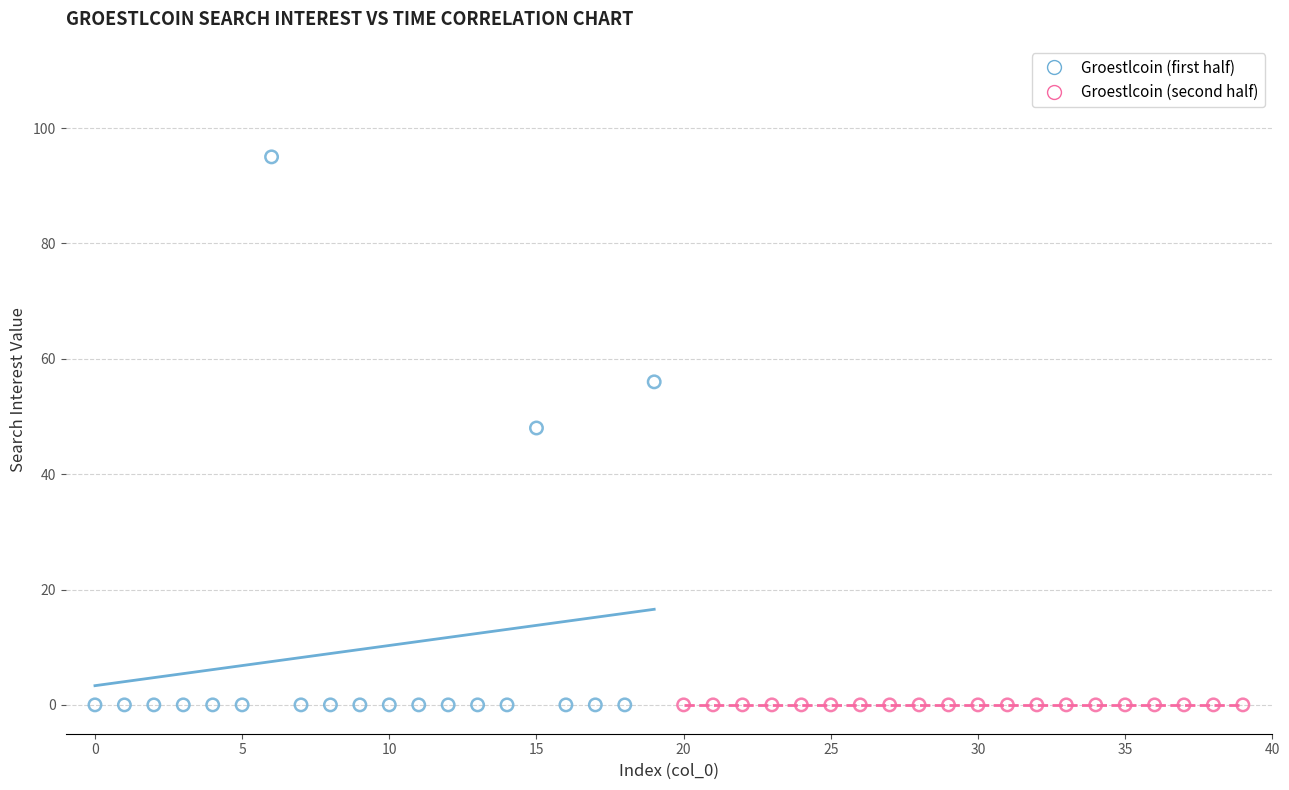

Which series contains the highest Y value?

Groestlcoin (first half)